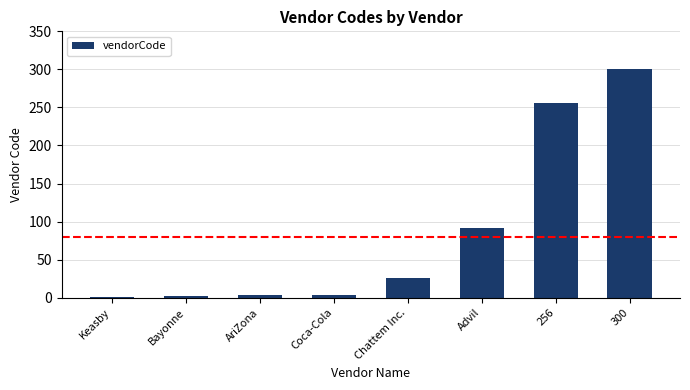

Which label corresponds to the largest value in the chart?

300